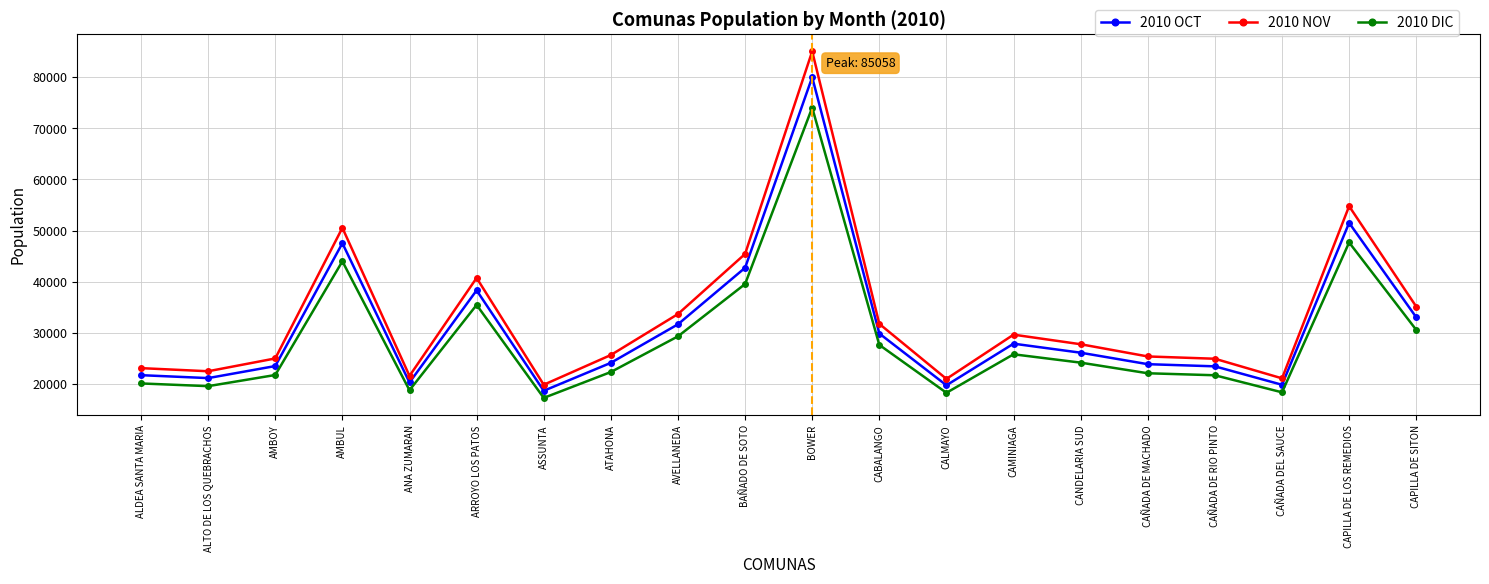

How many lines are shown in the chart?

3